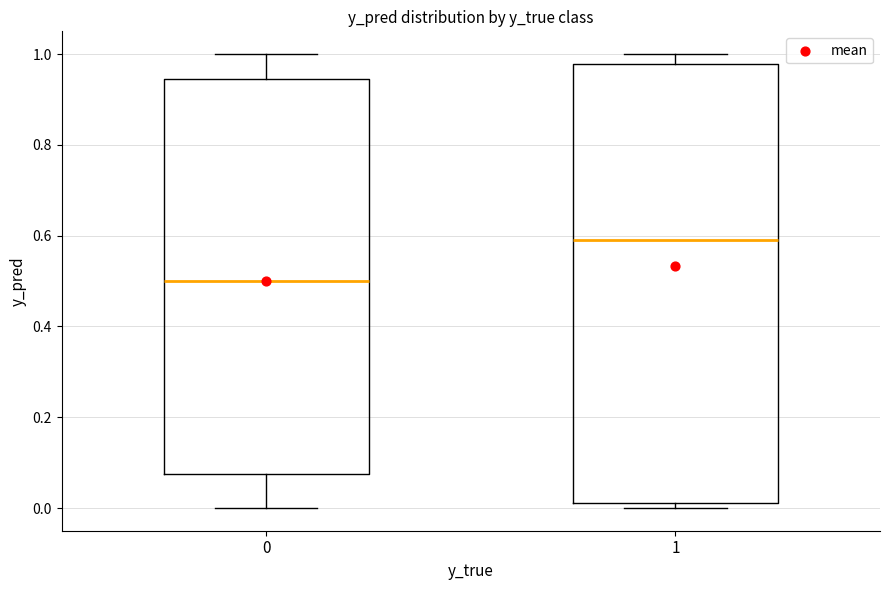

Which box is the tallest, from its lower edge to its upper edge?

1